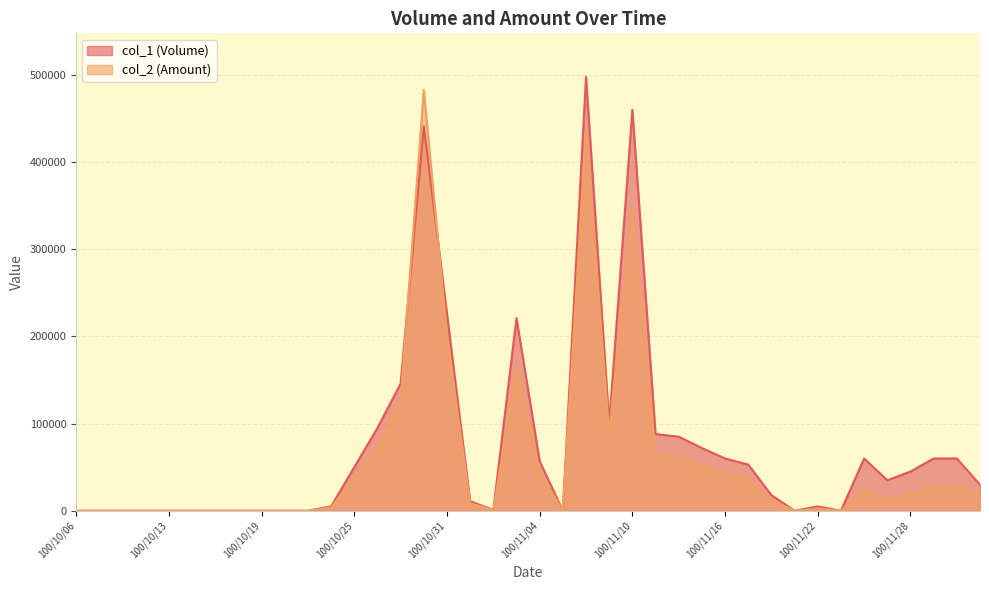

What is the spread (max minus min) of values at 100/11/15?

20080